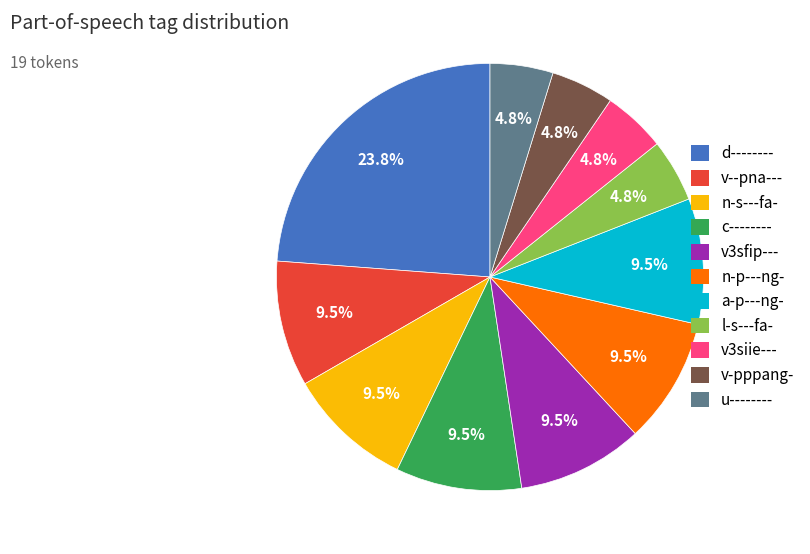

To the nearest percent, what is the combined percentage of l-s---fa- and n-p---ng-?

14%